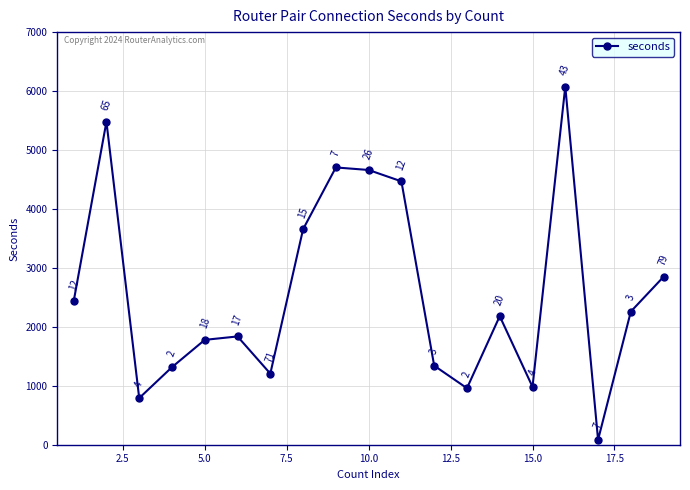

What is the smallest value displayed?

83